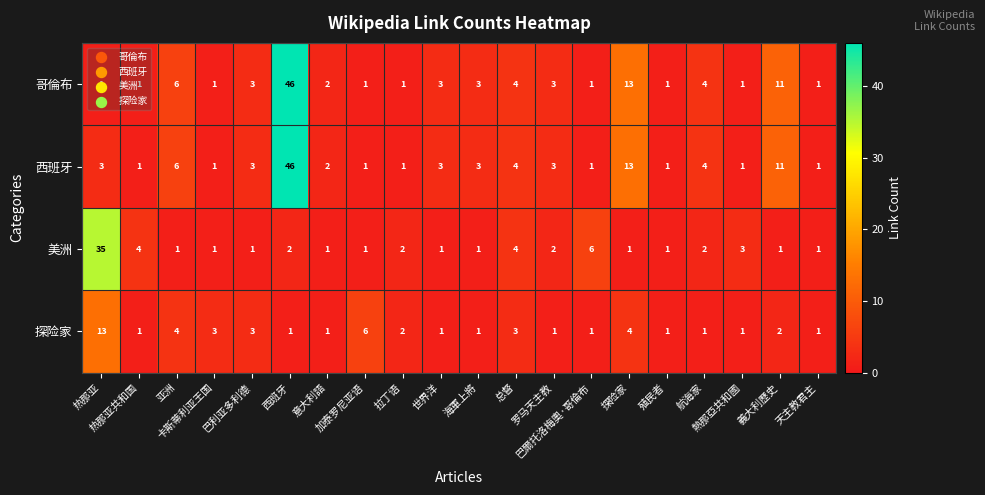

What is the average value of the 美洲 series?

4